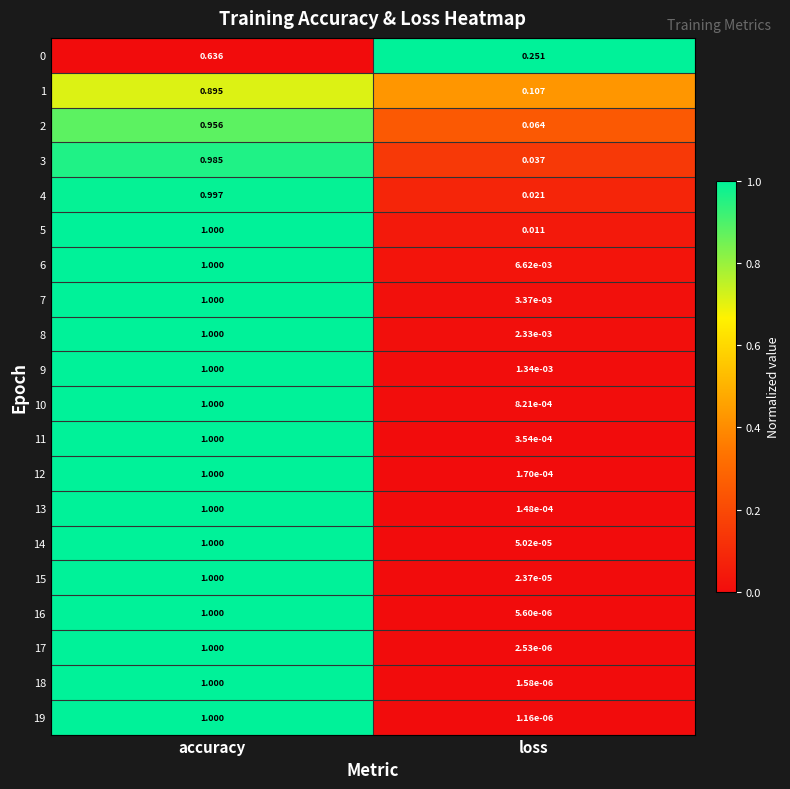

Which category has the lowest value across all series?

loss